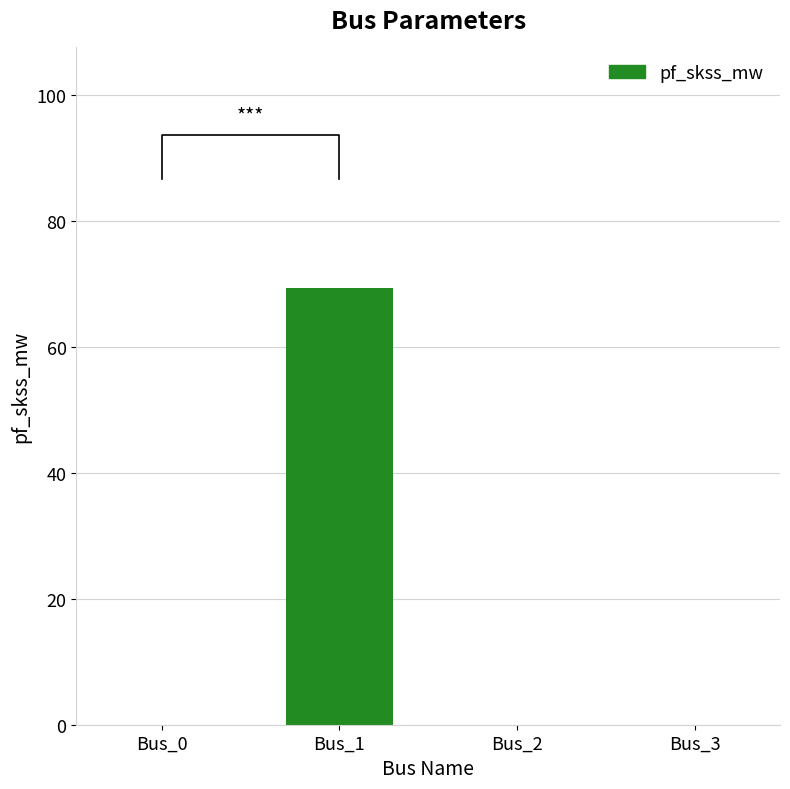

Reading left to right, extract all data points from this chart.

Bus_0=0.0	Bus_1=69.4	Bus_2=0.0	Bus_3=0.0